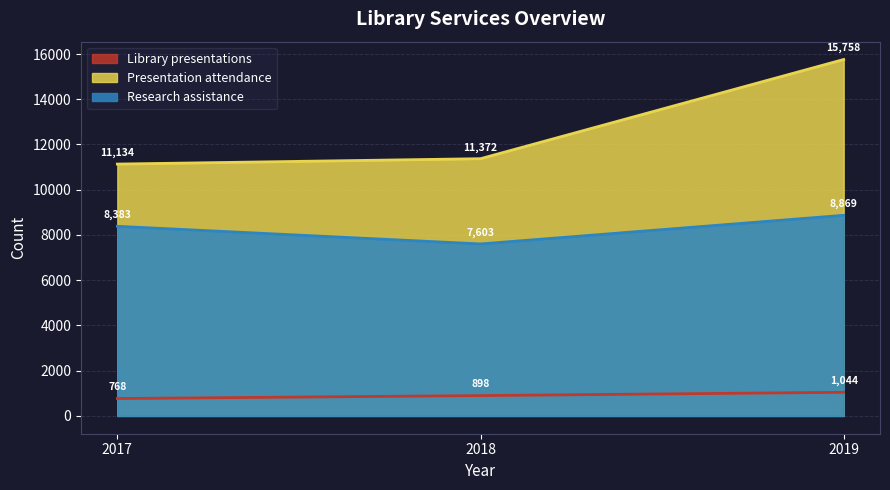

How many lines are shown in the chart?

3